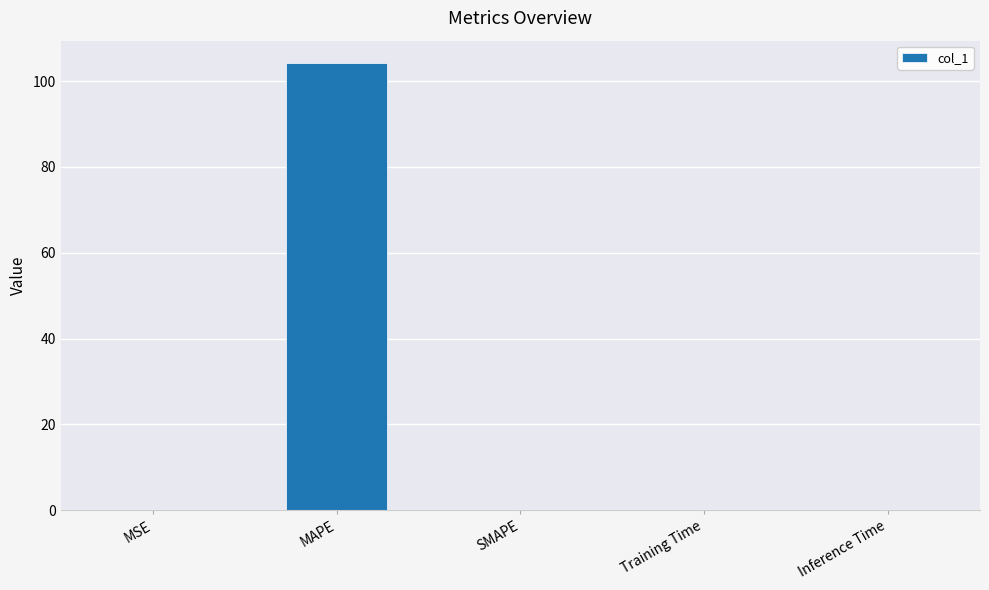

What is the greatest value displayed?

104.2